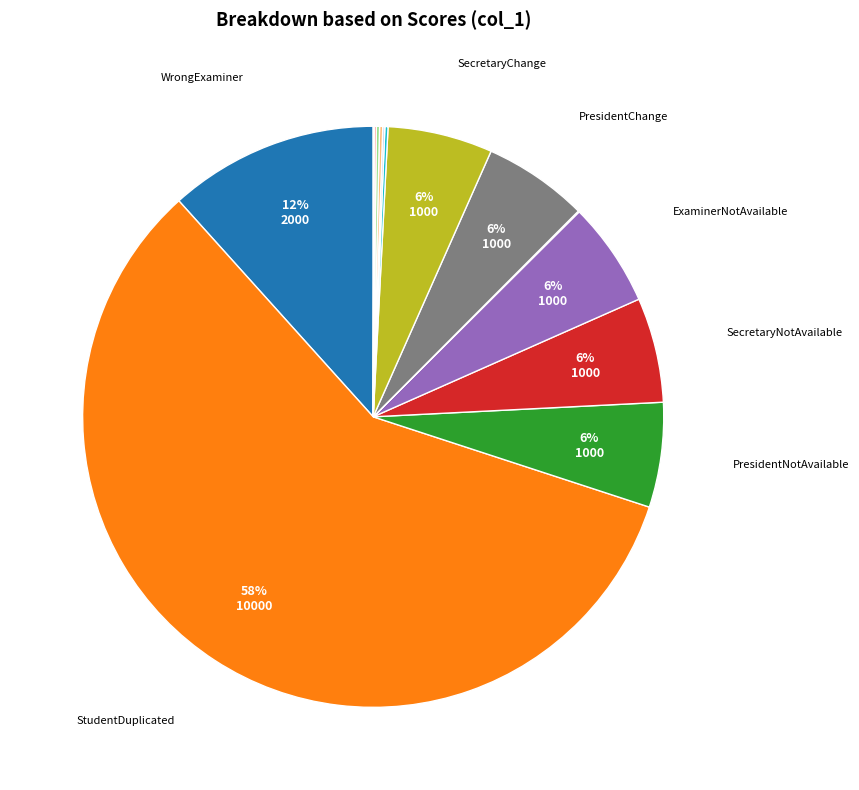

Which category has the biggest portion of the pie?

StudentDuplicated